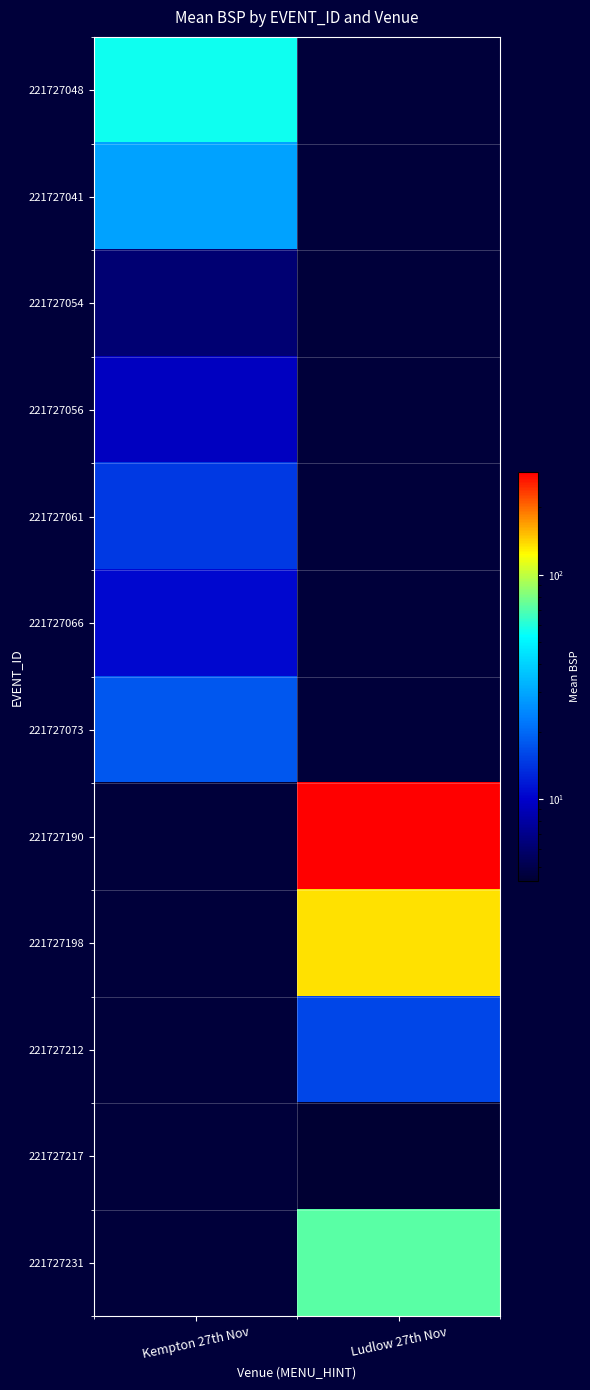

Reading left to right, list all the values displayed in this chart.

221727048: Kempton 27th Nov=56.5	Ludlow 27th Nov=0.0
221727041: Kempton 27th Nov=28.9	Ludlow 27th Nov=0.0
221727054: Kempton 27th Nov=6.1	Ludlow 27th Nov=0.0
221727056: Kempton 27th Nov=9.5	Ludlow 27th Nov=0.0
221727061: Kempton 27th Nov=14.8	Ludlow 27th Nov=0.0
221727066: Kempton 27th Nov=10.5	Ludlow 27th Nov=0.0
221727073: Kempton 27th Nov=17.8	Ludlow 27th Nov=0.0
221727190: Kempton 27th Nov=0.0	Ludlow 27th Nov=286.6
221727198: Kempton 27th Nov=0.0	Ludlow 27th Nov=136.2
221727212: Kempton 27th Nov=0.0	Ludlow 27th Nov=15.8
221727217: Kempton 27th Nov=0.0	Ludlow 27th Nov=4.3
221727231: Kempton 27th Nov=0.0	Ludlow 27th Nov=71.9